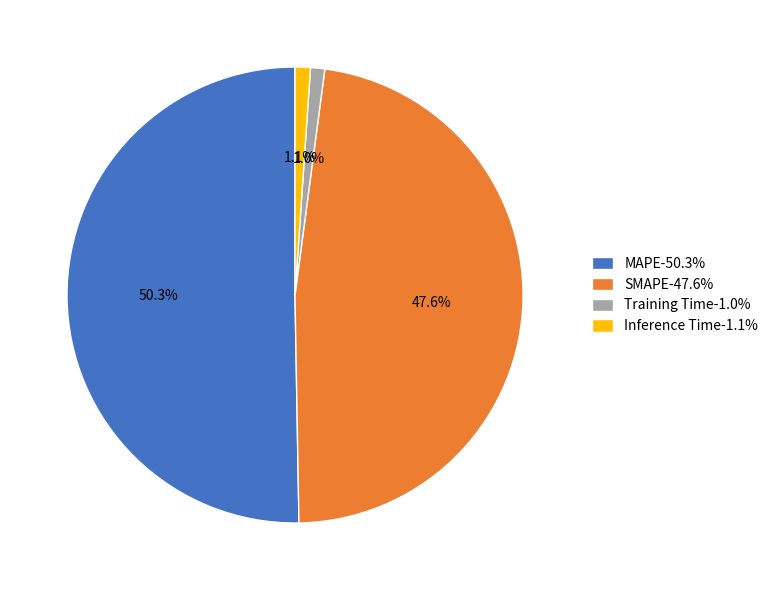

Count the number of slices in the pie.

4